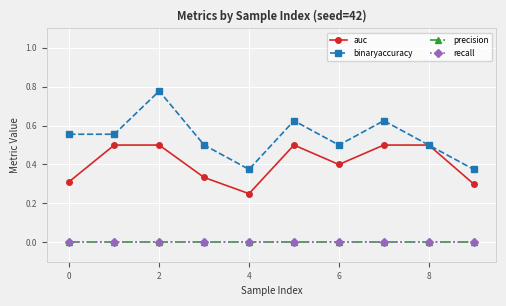

Which series has the largest range (max minus min)?

binaryaccuracy